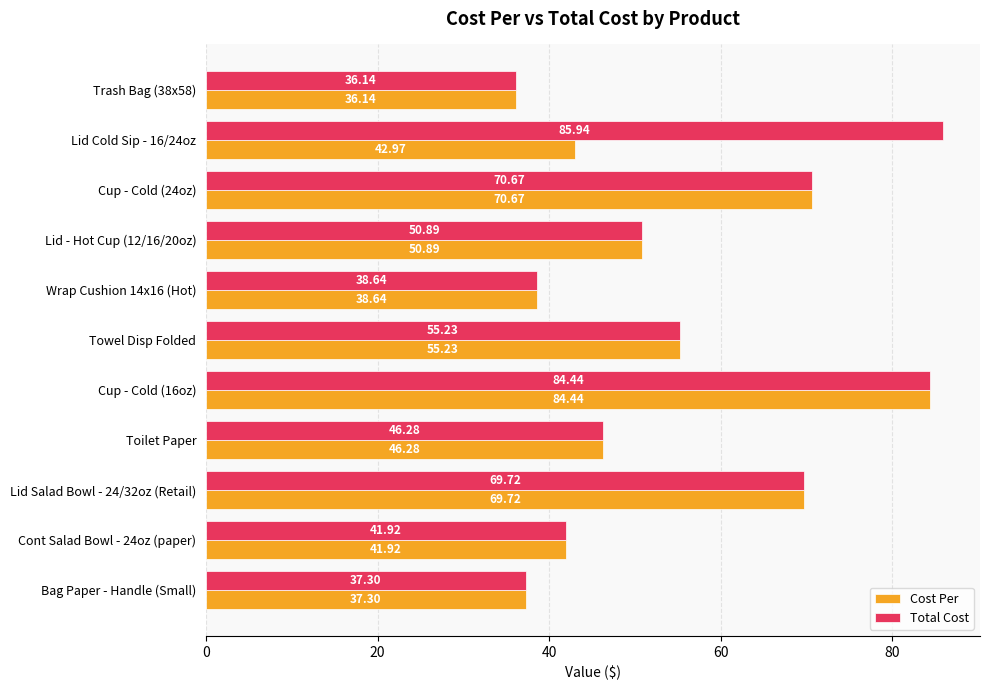

At which label is Cost Per closest to 60?

Towel Disp Folded